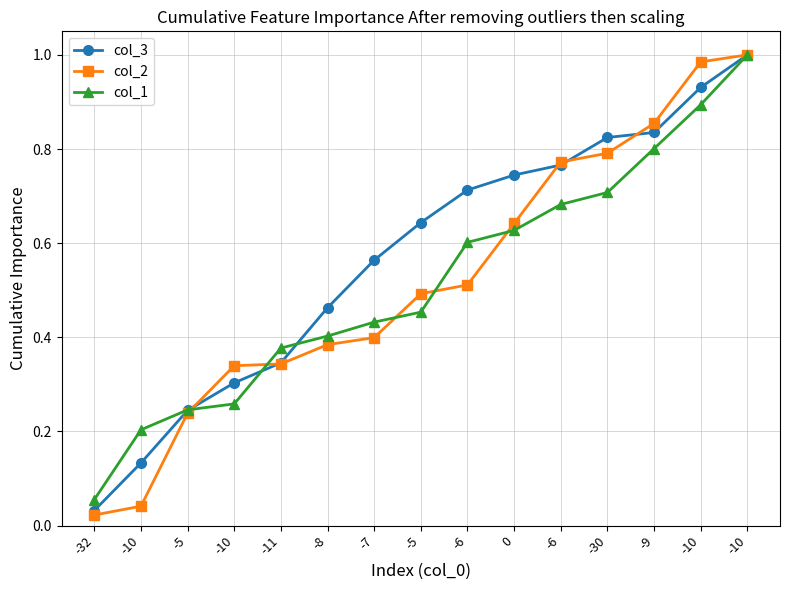

What is the label of the 9th point from the right?

-7